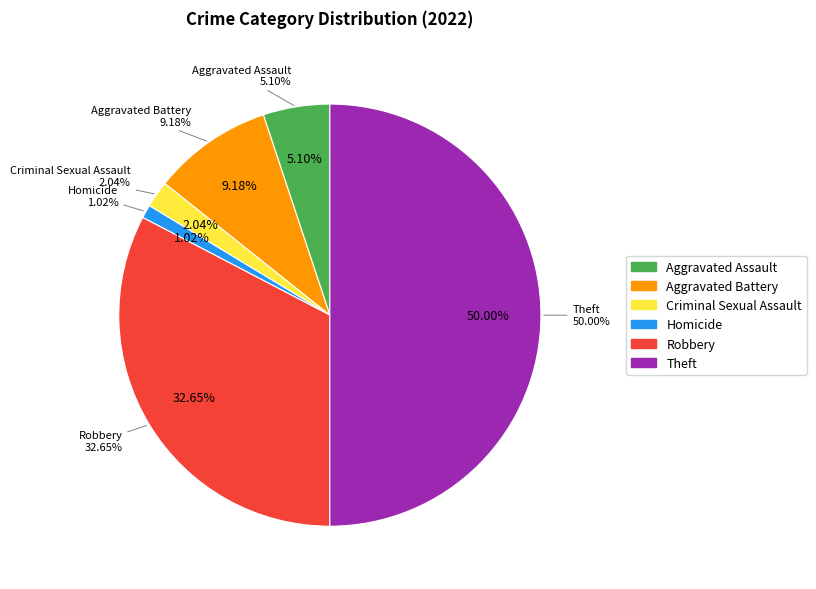

Is Aggravated Assault the majority of the pie?

No